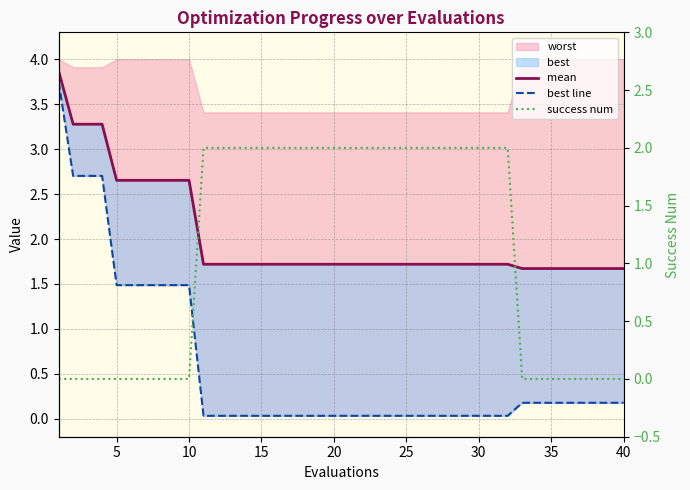

True or false: mean and best line intersect in this chart.

False